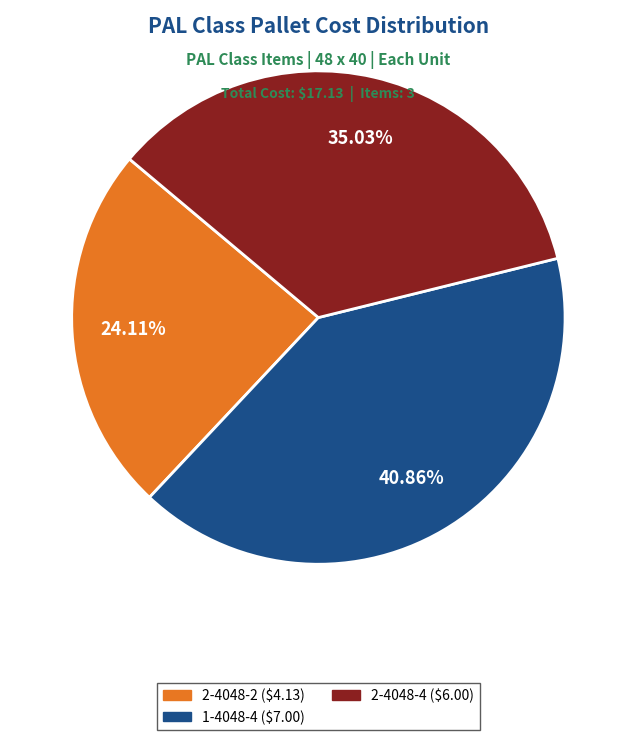

Do 2-4048-4 and 2-4048-2 together represent more than half of the pie?

Yes